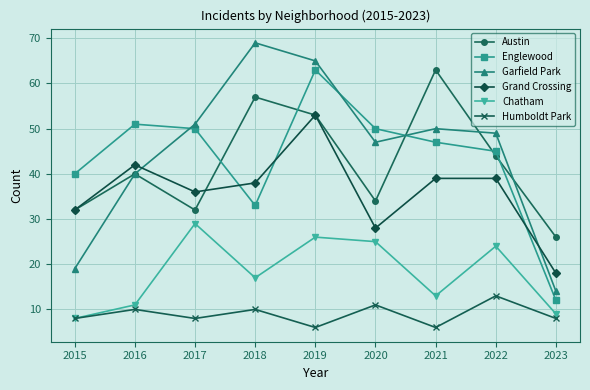

How many distinct data groups are displayed?

6